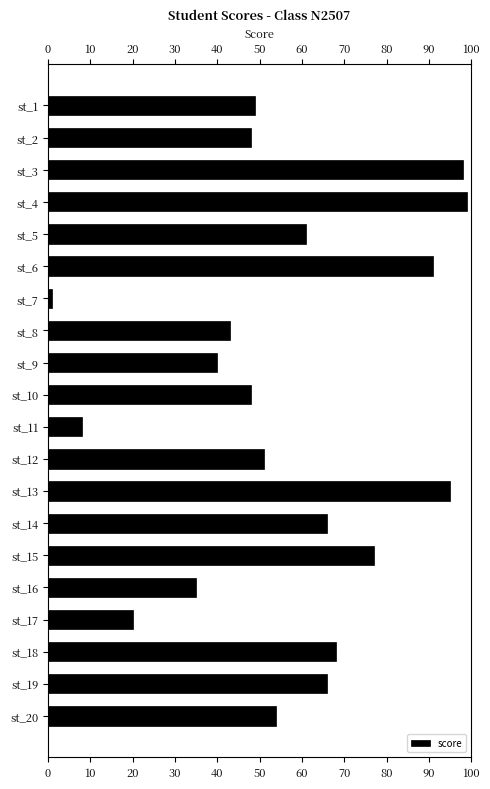

How many bars are there in total?

20